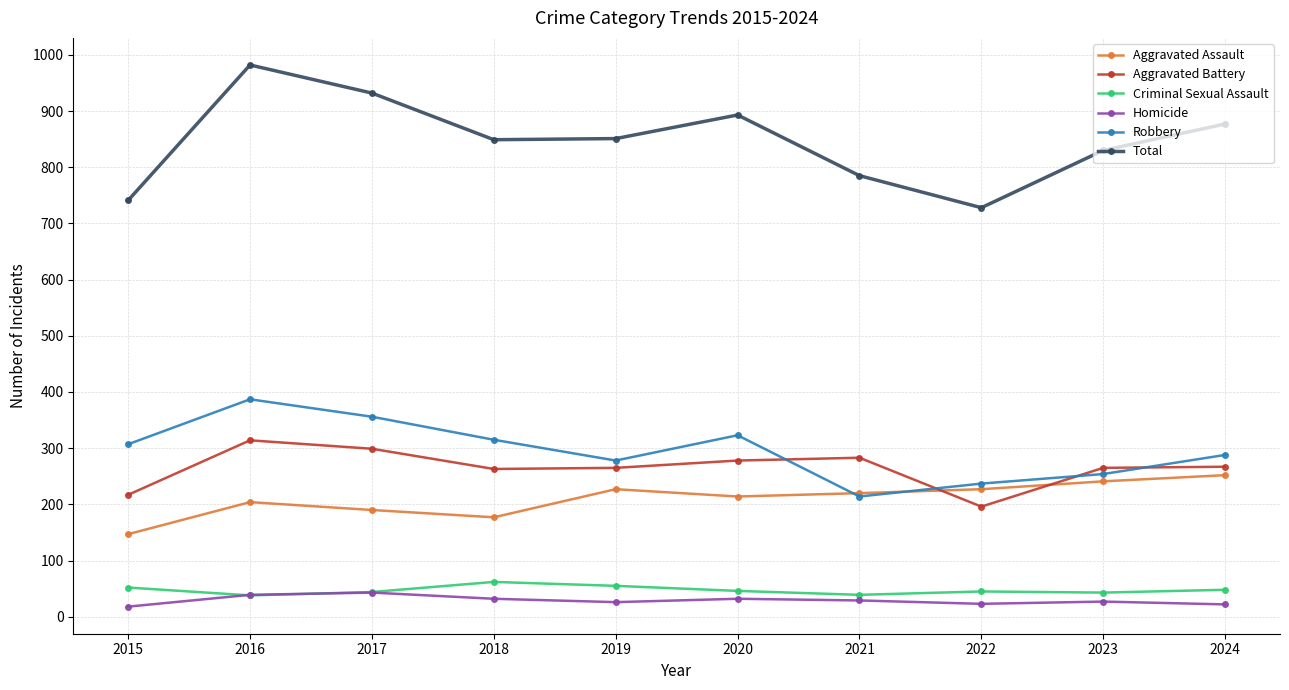

Is the value of Robbery at 2015 greater than the value of Criminal Sexual Assault at 2019?

Yes